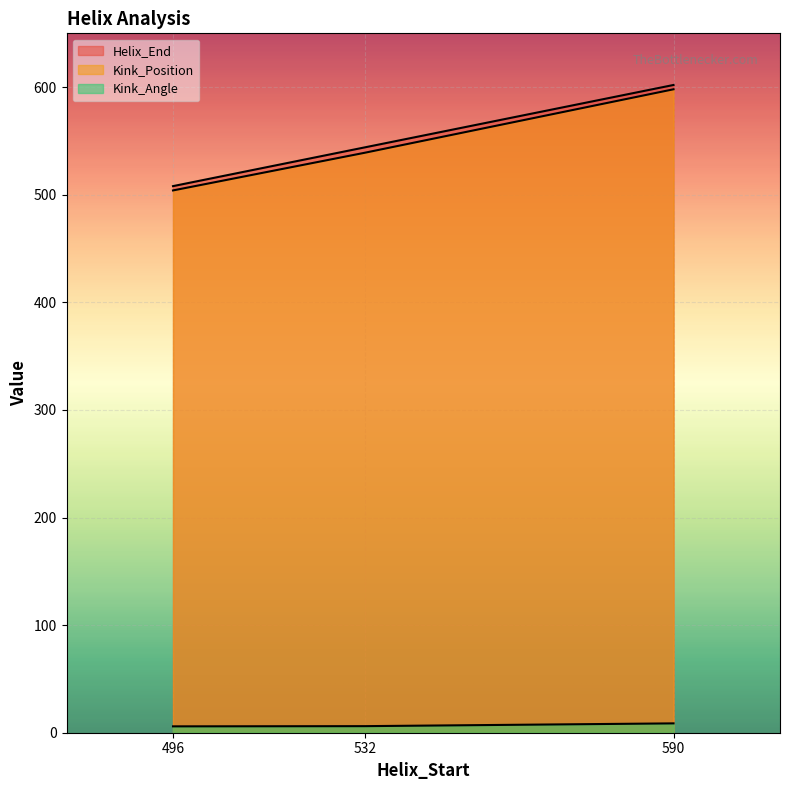

What is the approximate value of Kink_Position at 532?

539.0